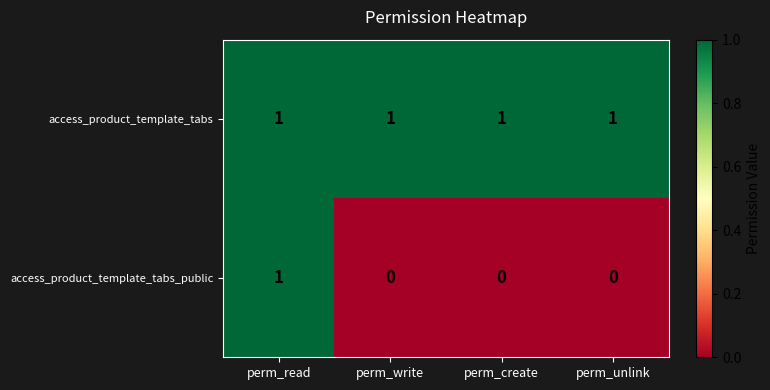

At which label does access_product_template_tabs_public reach its peak?

perm_read